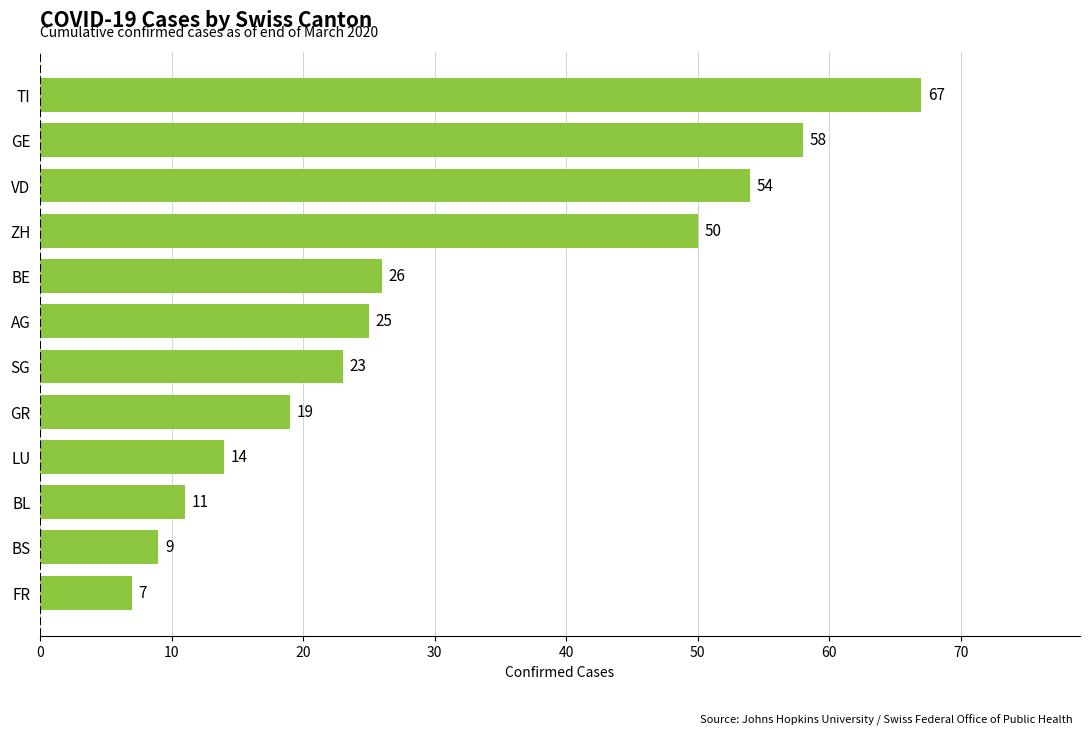

Reading bottom to top, what are all the values shown in this chart?

FR=7	BS=9	BL=11	LU=14	GR=19	SG=23	AG=25	BE=26	ZH=50	VD=54	GE=58	TI=67